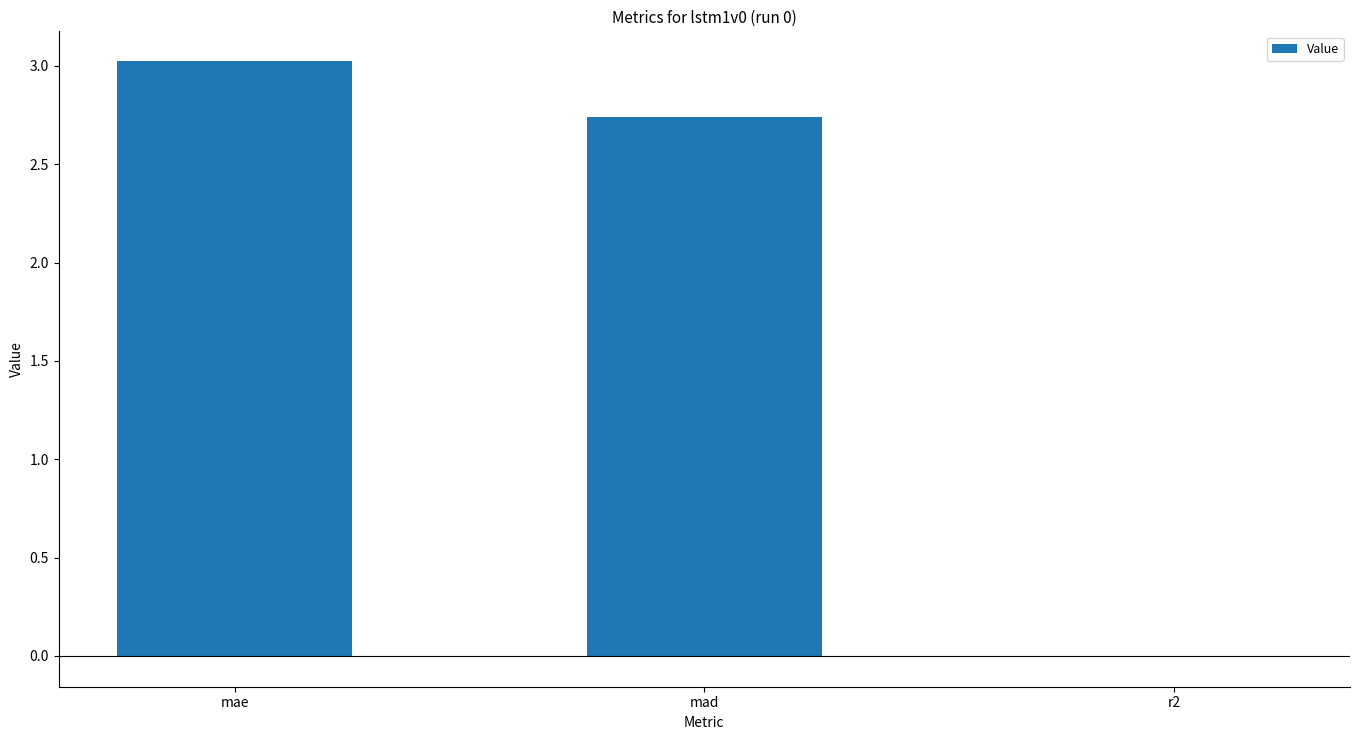

What is the sum of all values?

5.8